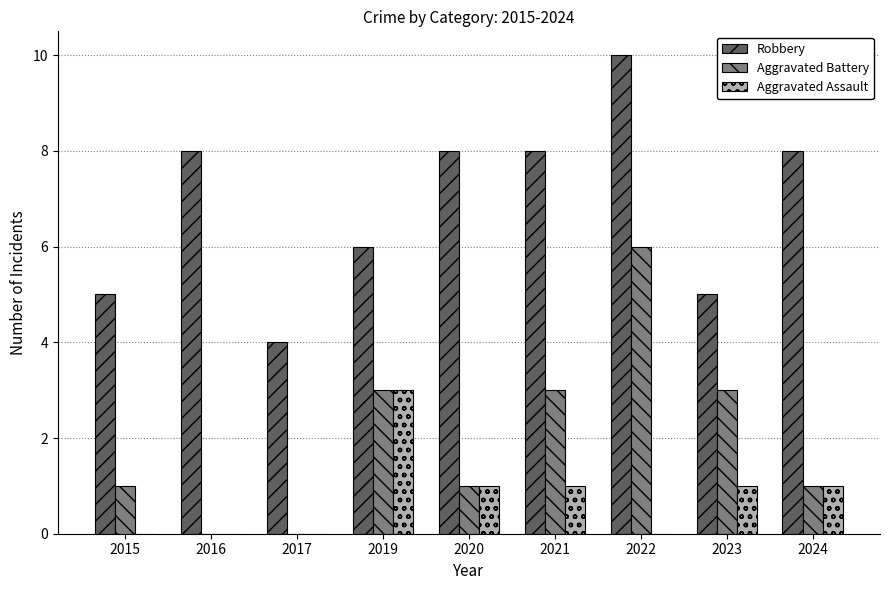

Reading left to right, transcribe all the data shown in this chart.

Robbery: 2015=5	2016=8	2017=4	2019=6	2020=8	2021=8	2022=10	2023=5	2024=8
Aggravated Battery: 2015=1	2016=0	2017=0	2019=3	2020=1	2021=3	2022=6	2023=3	2024=1
Aggravated Assault: 2015=0	2016=0	2017=0	2019=3	2020=1	2021=1	2022=0	2023=1	2024=1